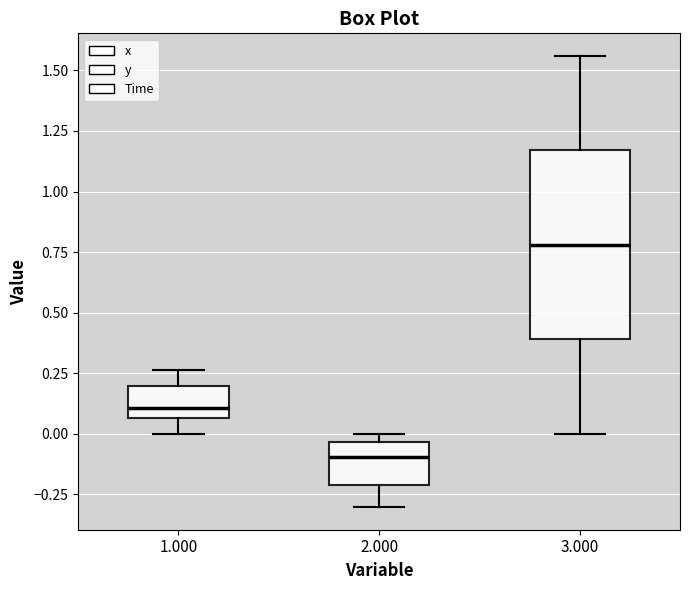

Reading left to right, transcribe this box plot: for each box, give where its median line is, the range the box spans, and where its two whiskers end, as read against the y-axis. The values are not printed on the chart, so give them approximately, as read against the axis.

1.000: median 0.10, box 0.05 to 0.20, whiskers 0.00 to 0.25
2.000: median -0.10, box -0.20 to -0.05, whiskers -0.30 to 0.00
3.000: median 0.80, box 0.40 to 1.15, whiskers 0.00 to 1.55